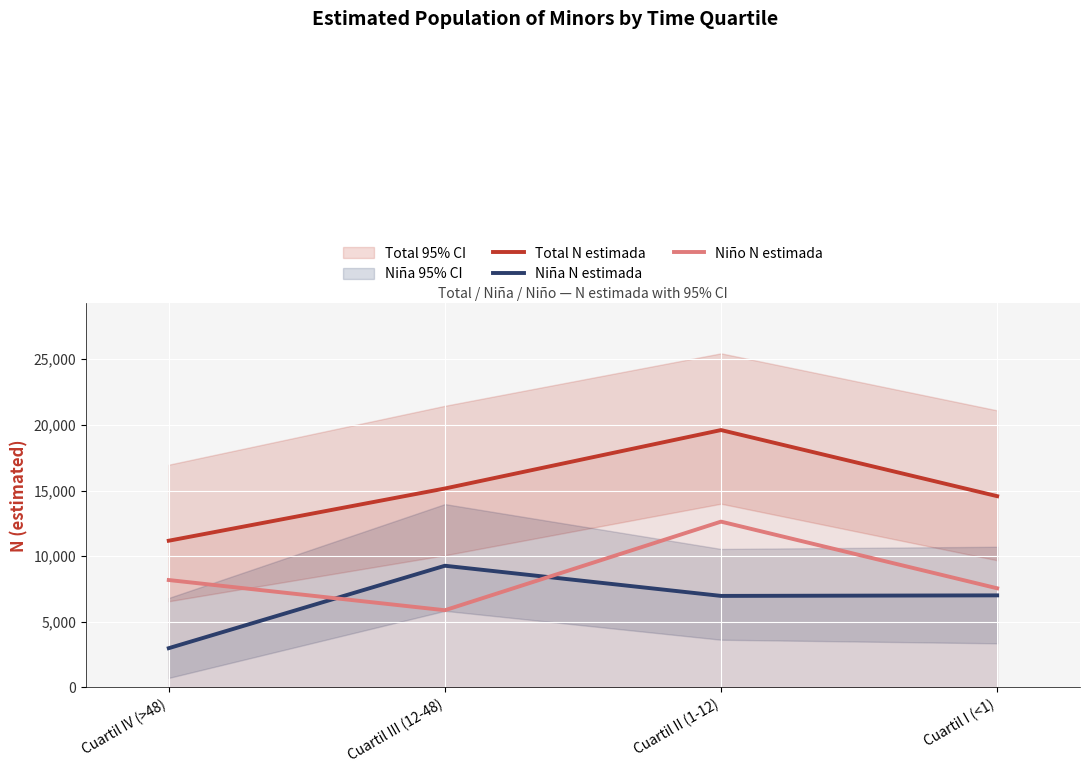

Where is Niño N estimada nearest to the value 9257?

Cuartil IV (>48)